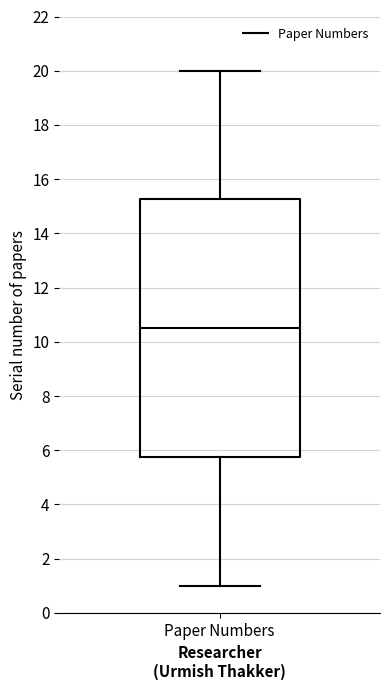

Transcribe this box plot: give where the median line is, the range the box spans, and where the two whiskers end, as read against the y-axis. The values are not printed on the chart, so give them approximately, as read against the axis.

median 10.6, box 5.8 to 15.2, whiskers 1.0 to 20.0